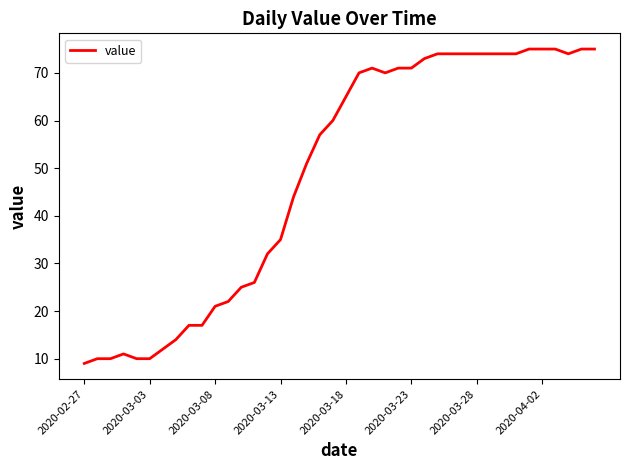

What is the difference between the maximum and minimum values?

66